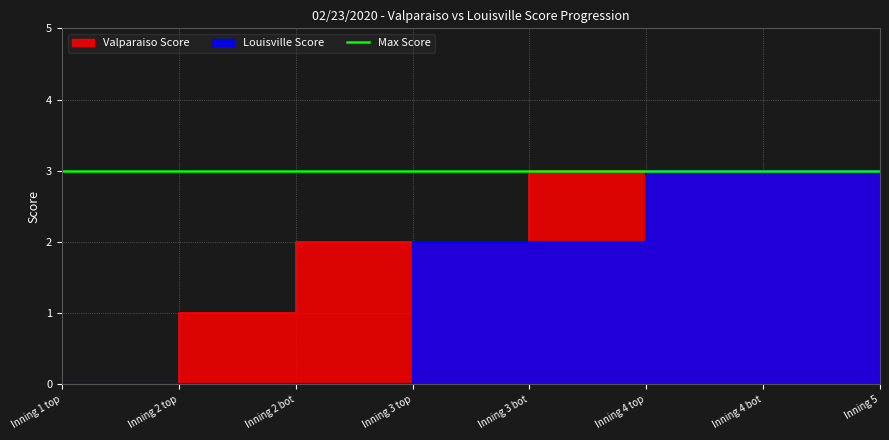

Where does the Louisville Score series first go above 2?

Inning 4 top